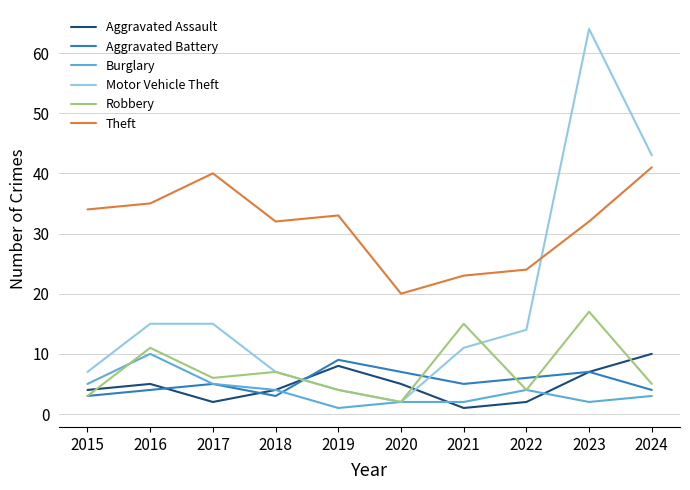

The value of Aggravated Battery at 2021 is 5. True or false?

True